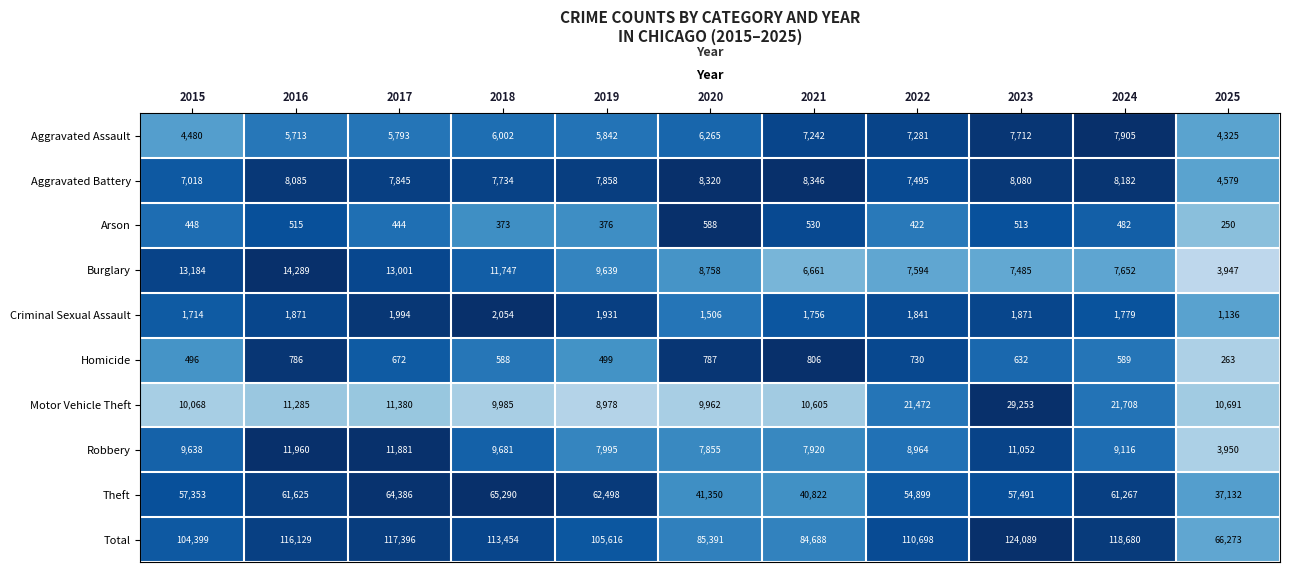

How many series are shown in this chart?

10